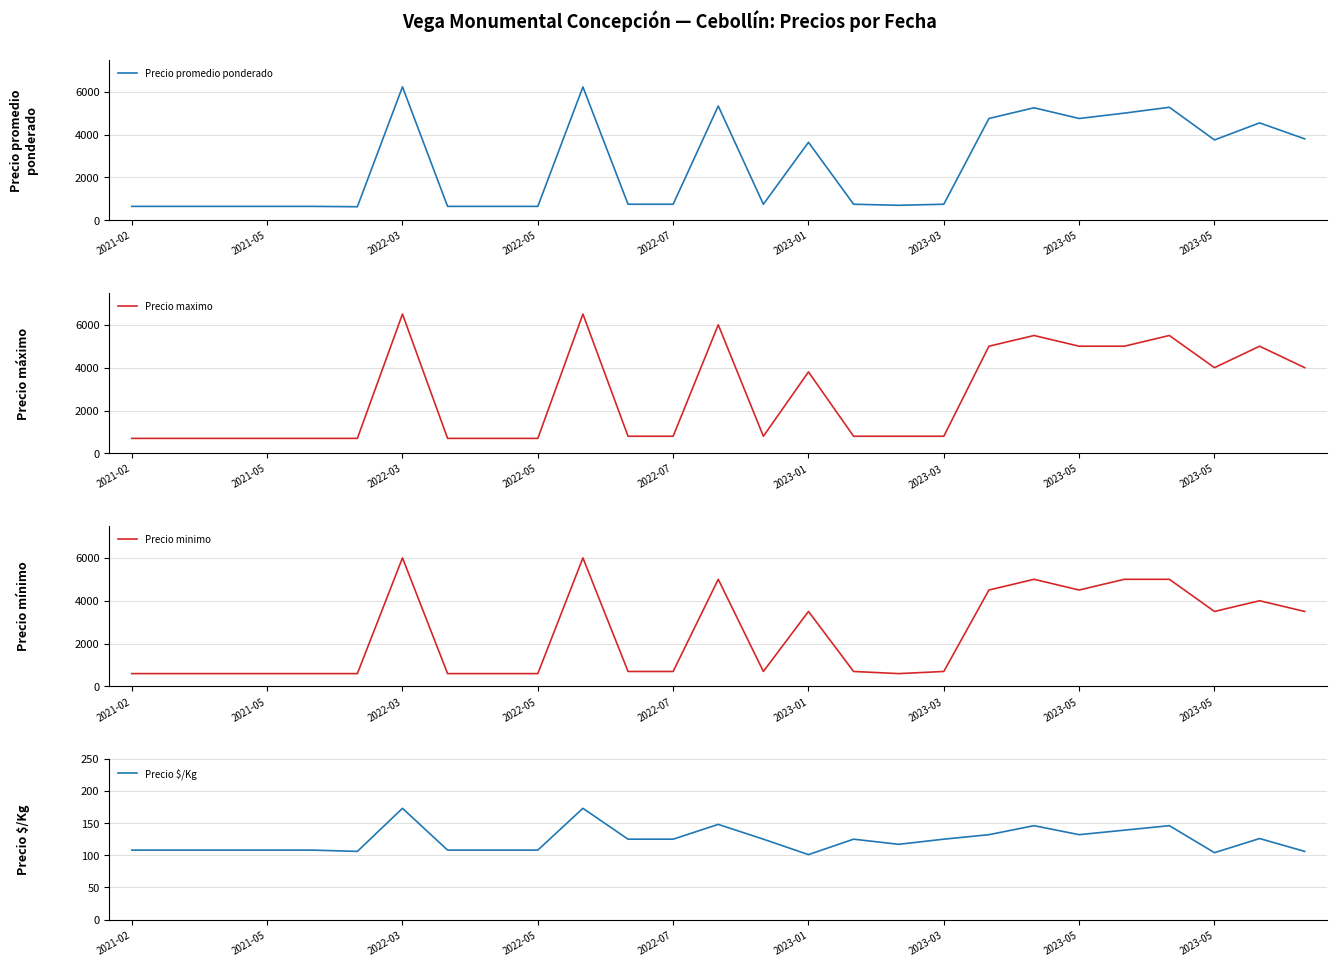

Does the chart display data point markers on the line(s)?

No